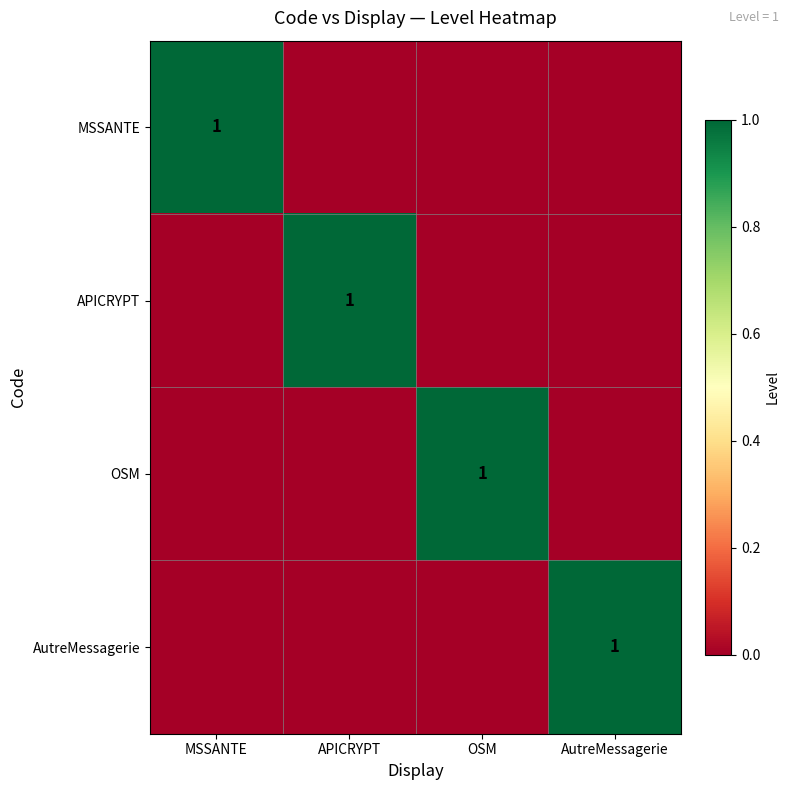

How many positive values does the APICRYPT series have?

1